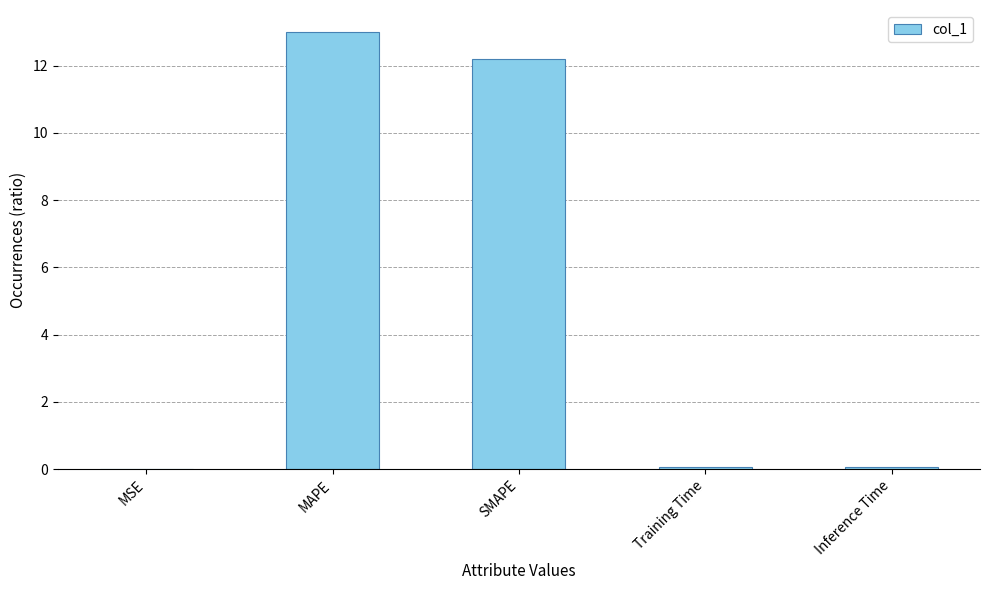

What is the difference between the values at Inference Time and MAPE?

12.9